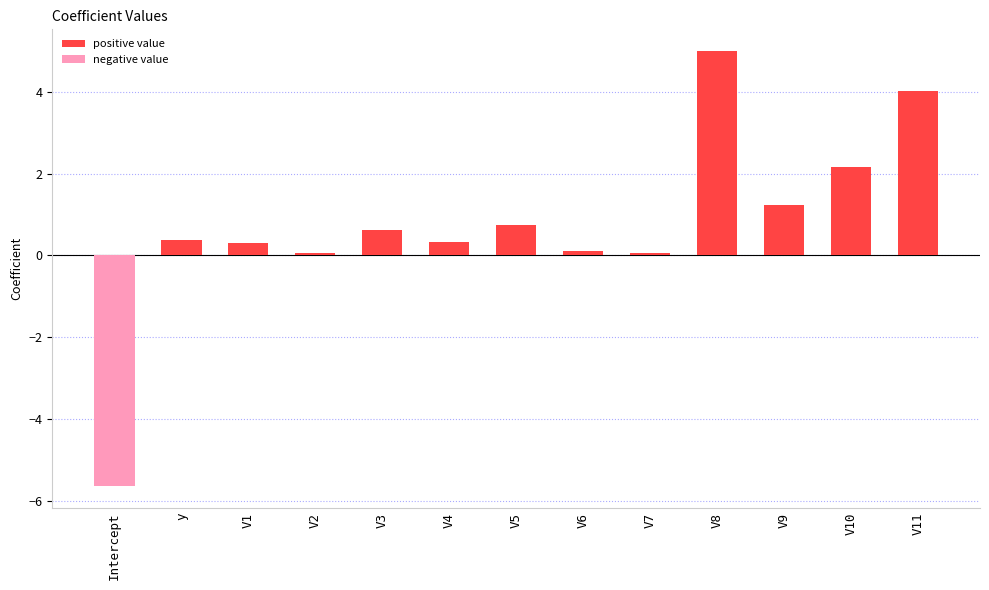

How many values in positive value are above zero?

12